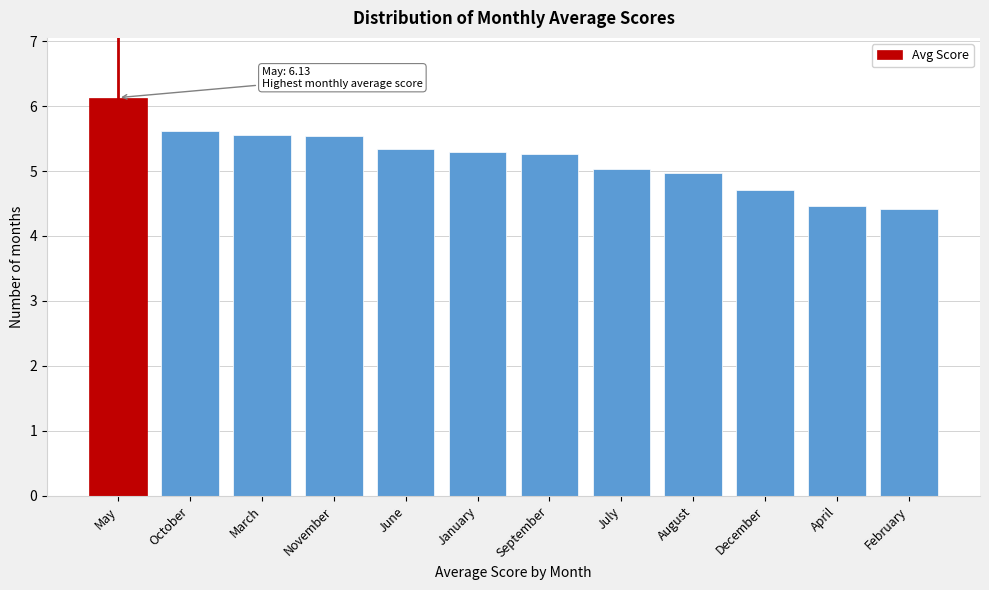

Reading right to left, transcribe all the data shown in this chart.

4.4	4.5	4.7	5.0	5.0	5.3	5.3	5.3	5.5	5.5	5.6	6.1